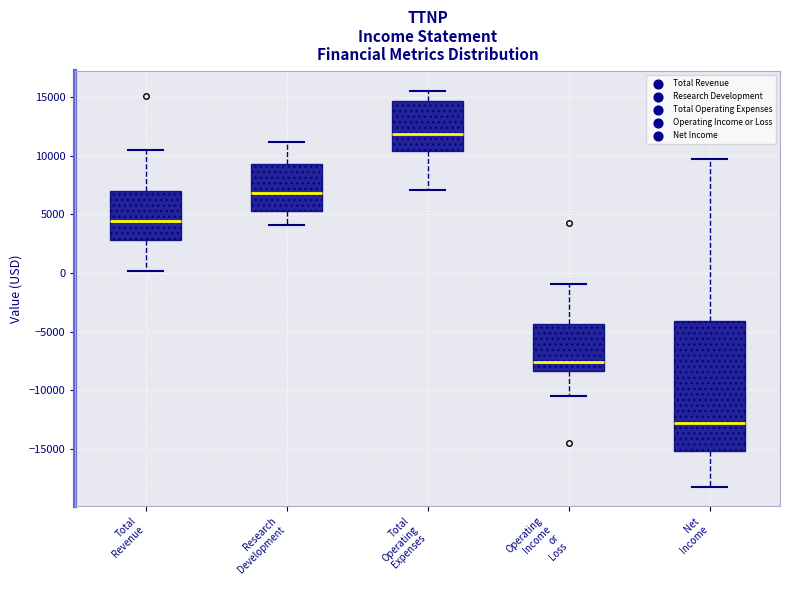

Where is the upper edge of the box for Total Revenue on the y-axis? The values are not printed on the chart, so give them approximately, as read against the axis.

7000